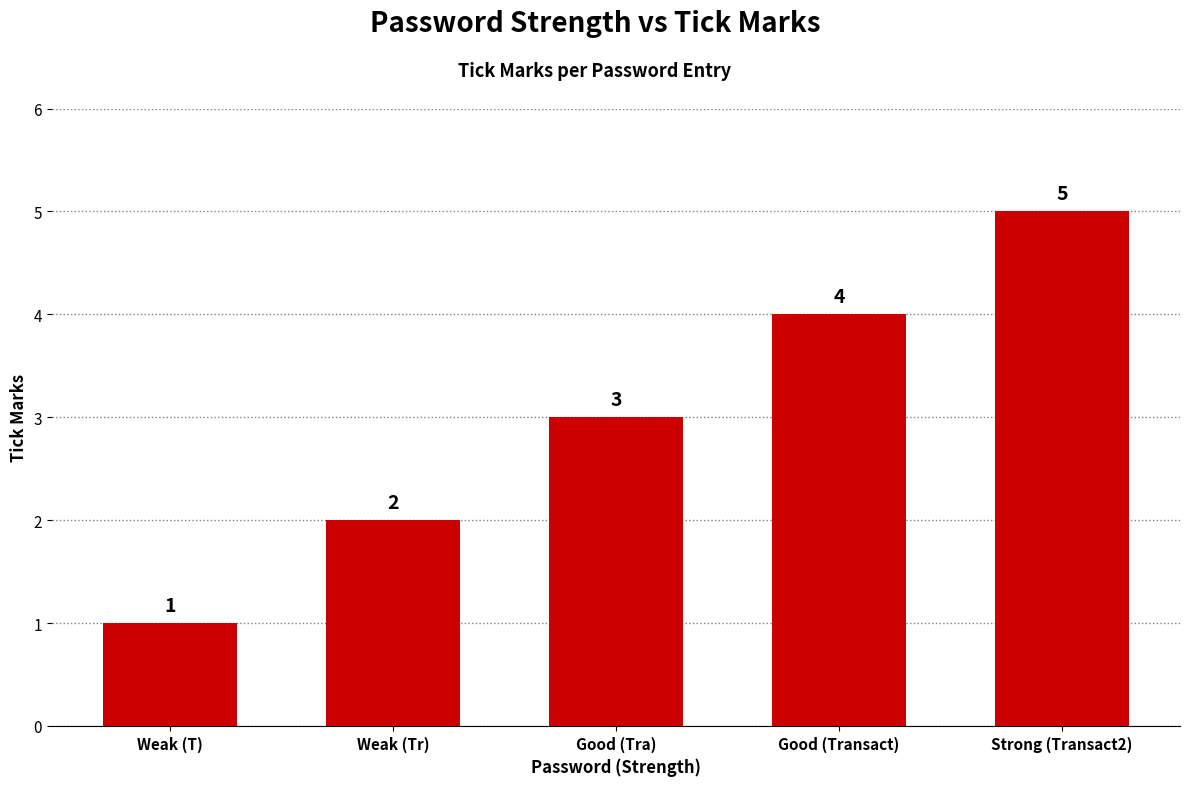

Reading right to left, transcribe all the data shown in this chart.

Strong (Transact2)=5	Good (Transact)=4	Good (Tra)=3	Weak (Tr)=2	Weak (T)=1